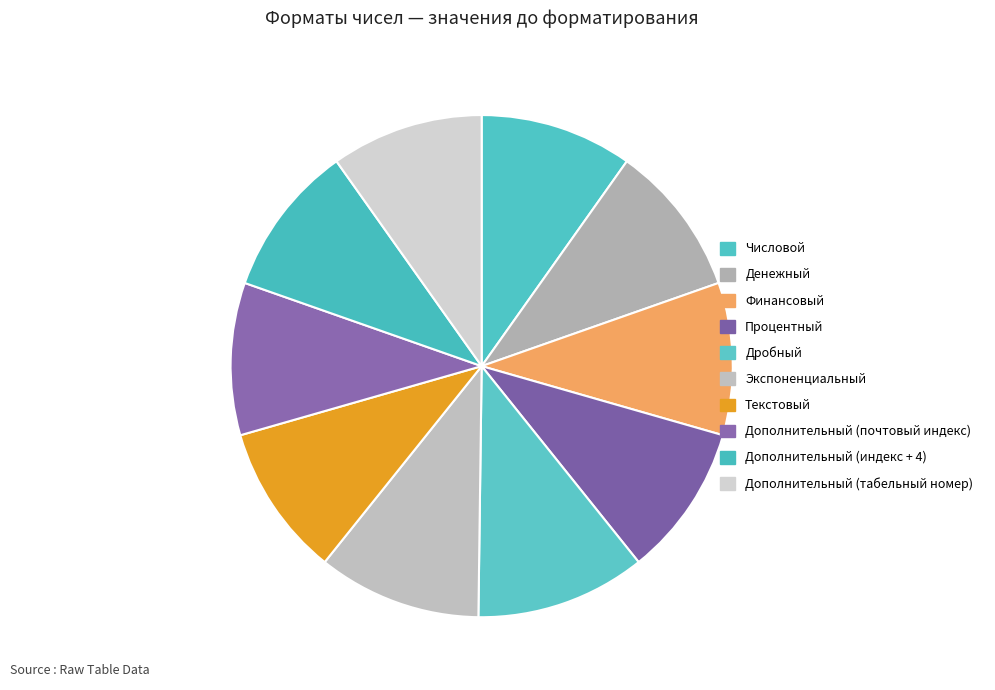

How many segments does this pie chart have?

10